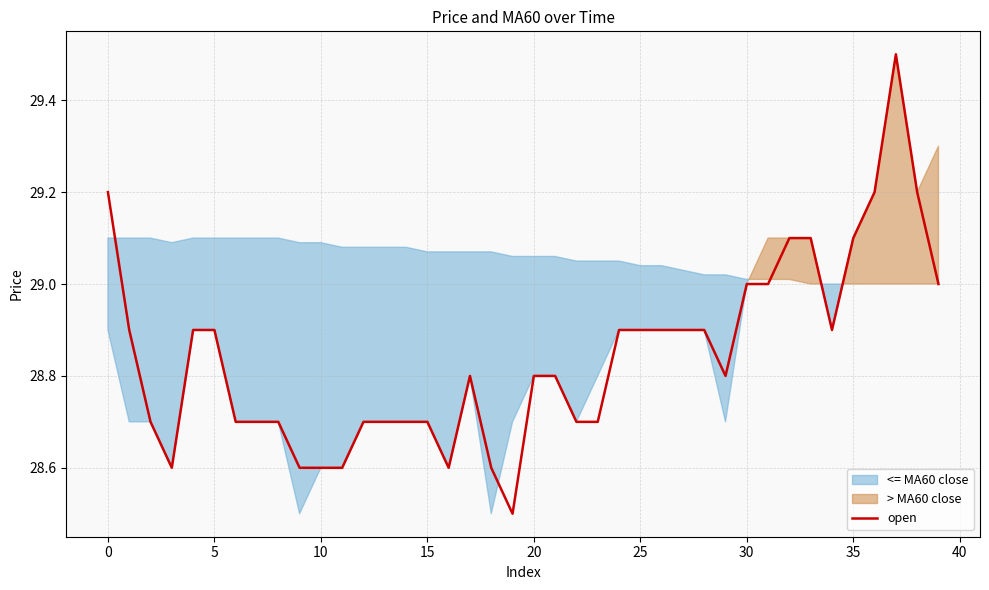

At which category does the chart reach its peak across all series?

37